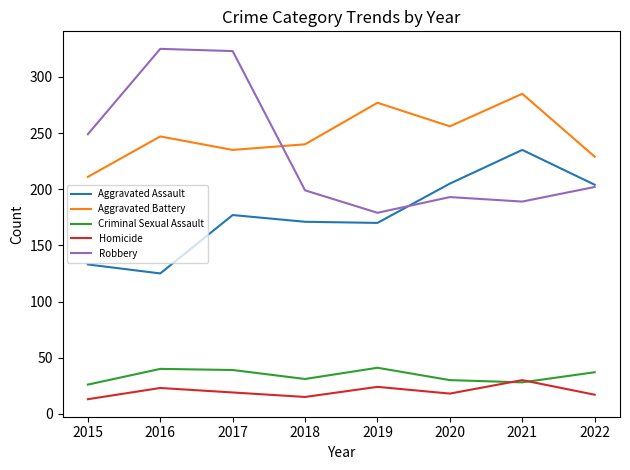

How many values in the Robbery series are below 202?

4